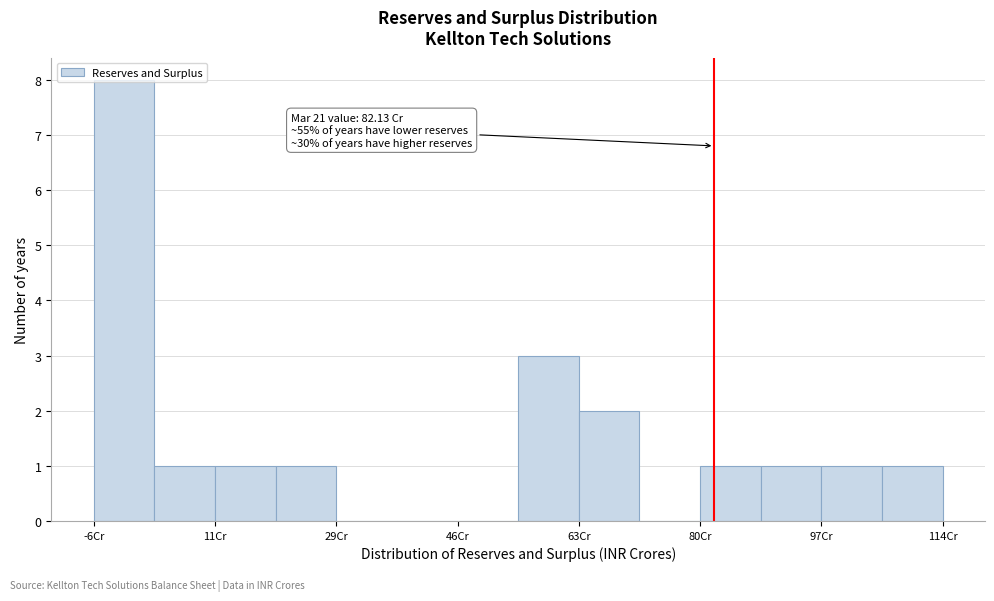

Which range on the x-axis has the tallest bar?

-6 to 2